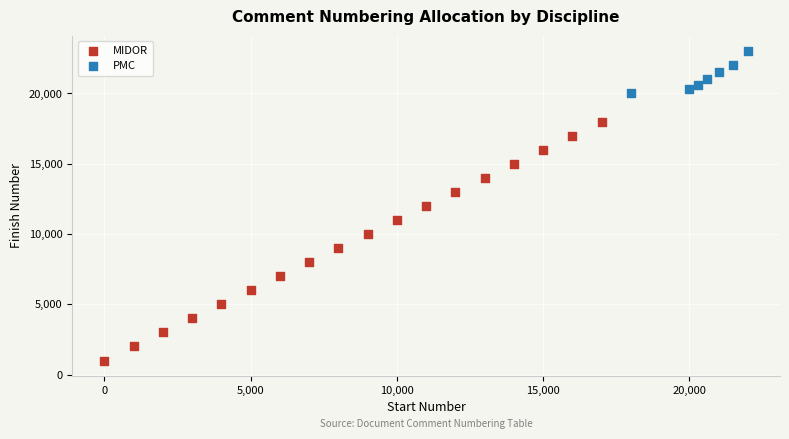

Which series reaches the minimum Y coordinate?

MIDOR